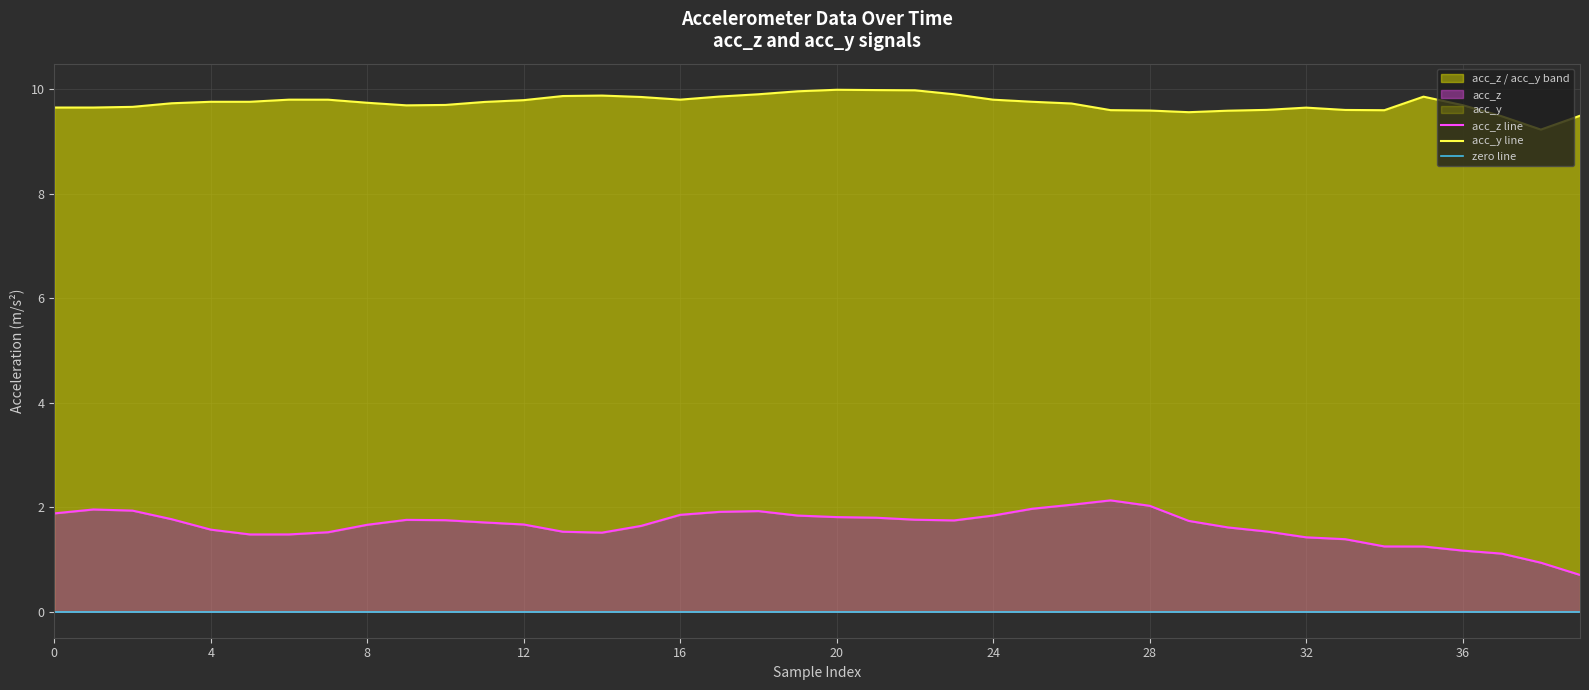

What is the sum of the acc_z values at 37 and 17?

3.0